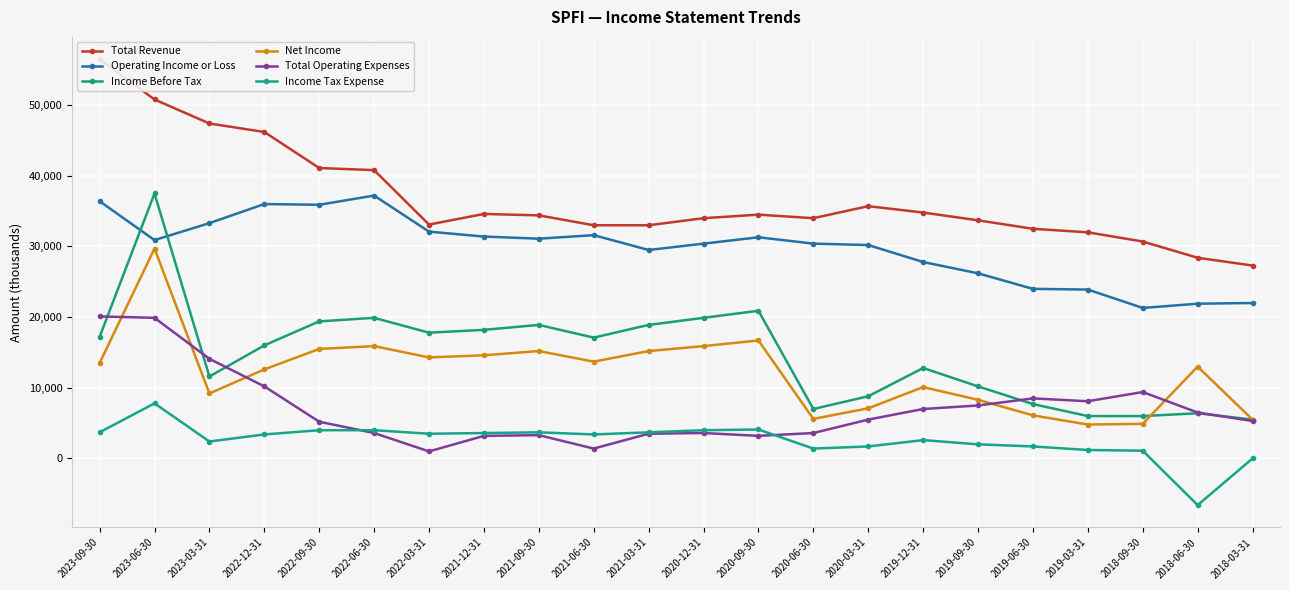

In Income Before Tax, how many points are lower than both neighbors (excluding endpoints)?

4